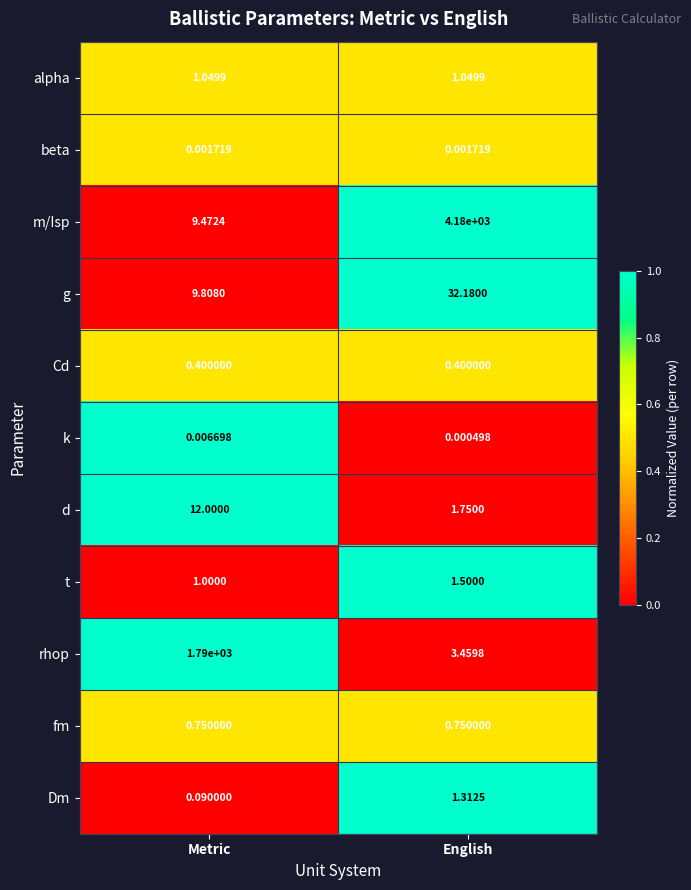

Which series changed the most between Metric and English?

m/Isp